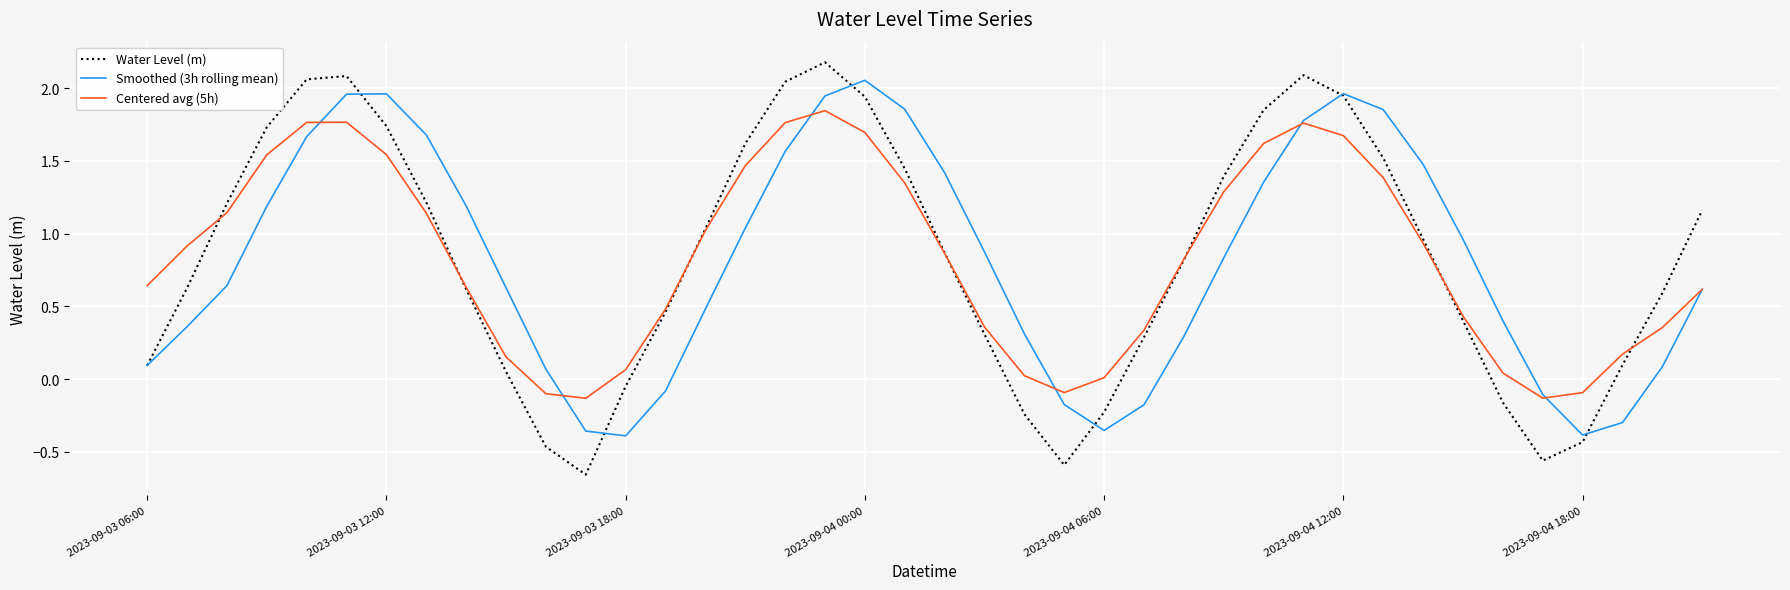

How many lines are shown in the chart?

3